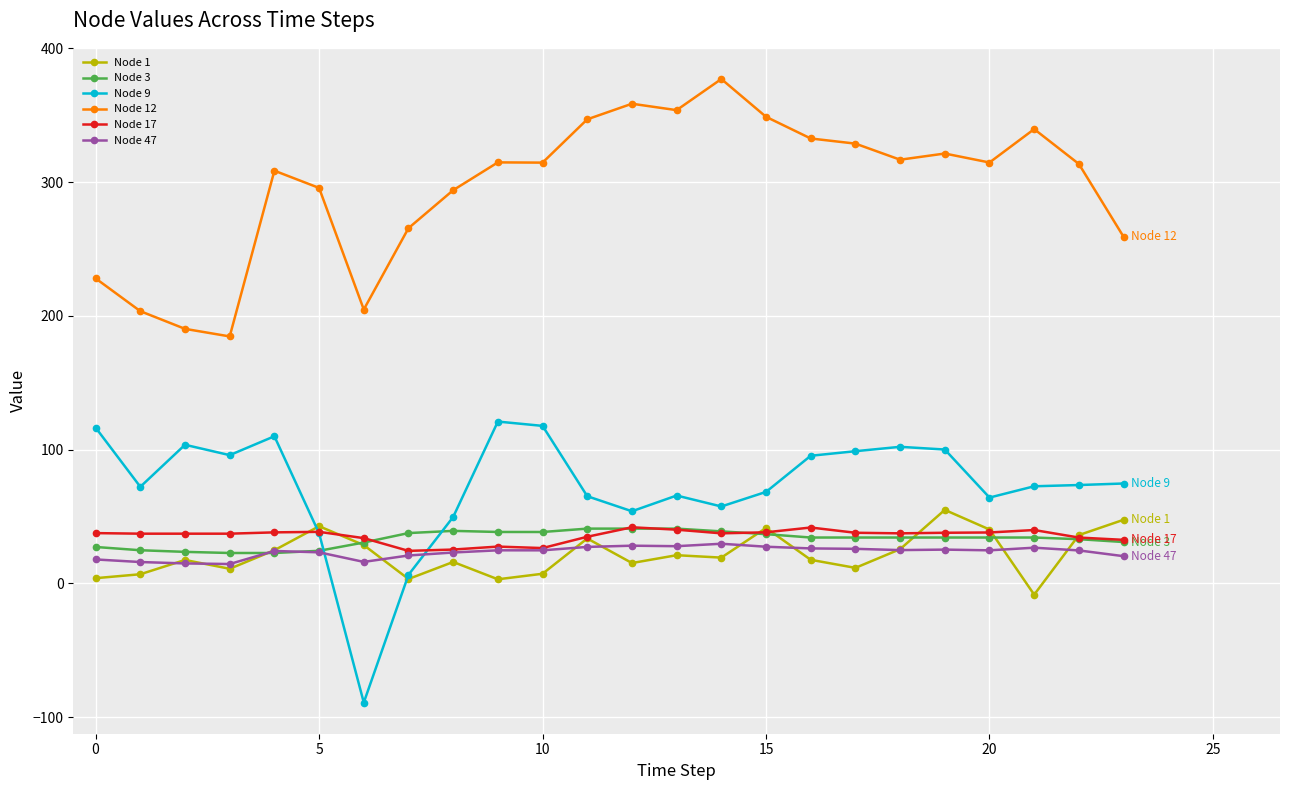

Which series has the largest total across all categories?

Node 12